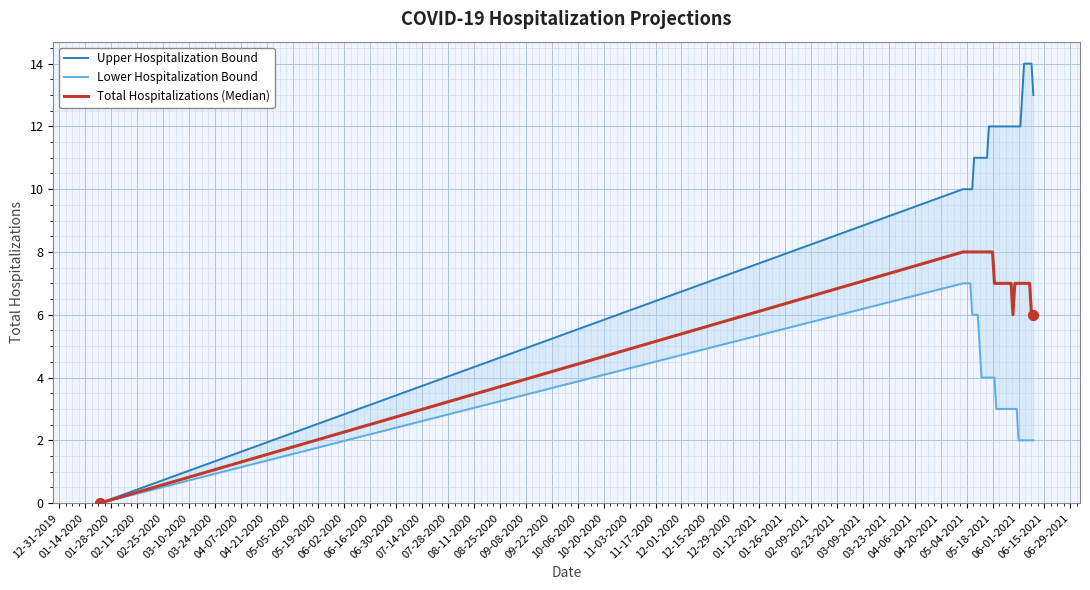

Which series contains the lowest Y value?

Upper Hospitalization Bound